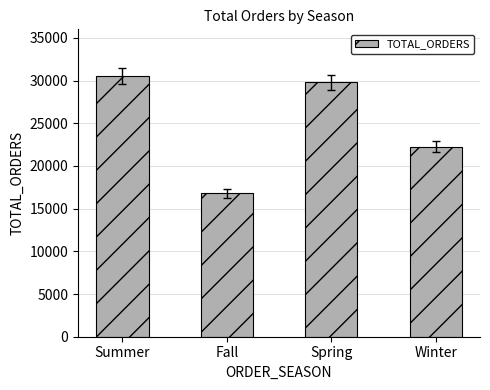

List the labels in order of value, smallest first.

Fall, Winter, Spring, Summer